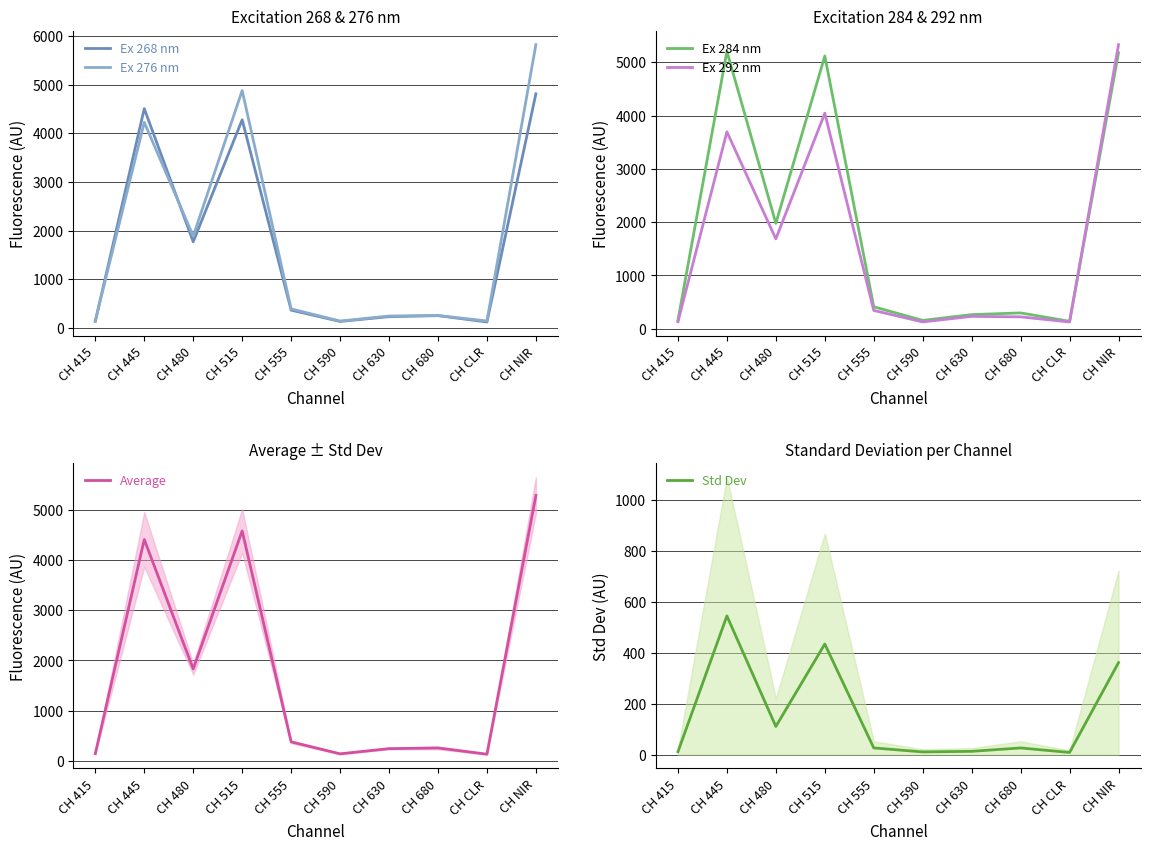

At which label does Std Dev reach its peak?

CH 445